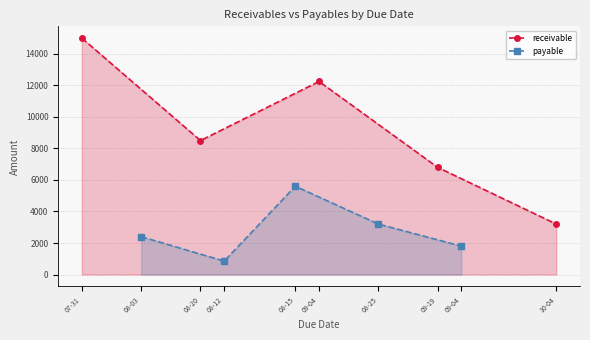

How many lines are shown in the chart?

2